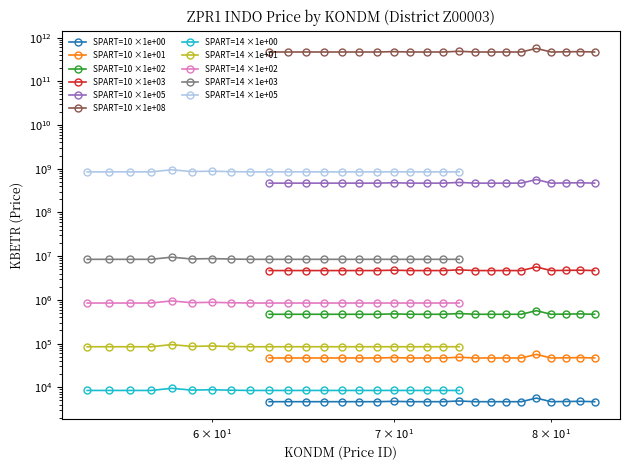

Is the value of Price_14 at 75 greater than the value of Price_10 at 71?

Yes